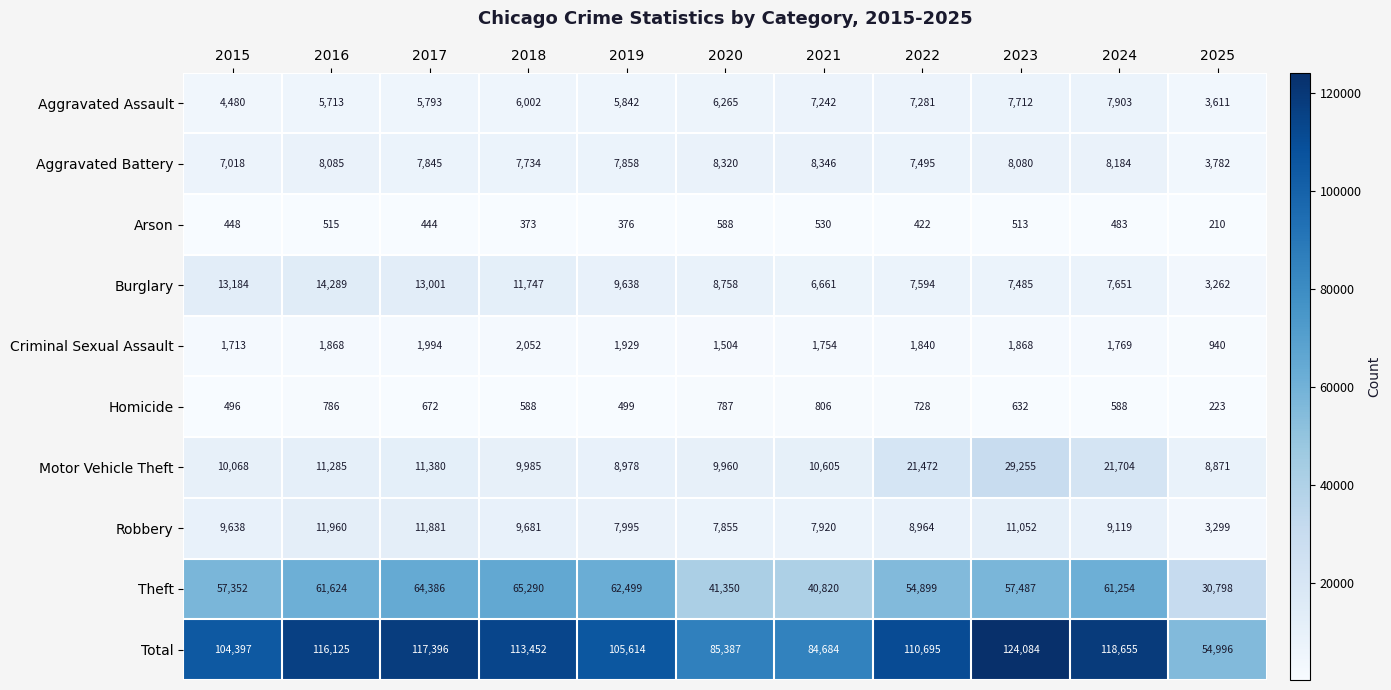

True or false: Criminal Sexual Assault has a value of 304 at 2025.

False